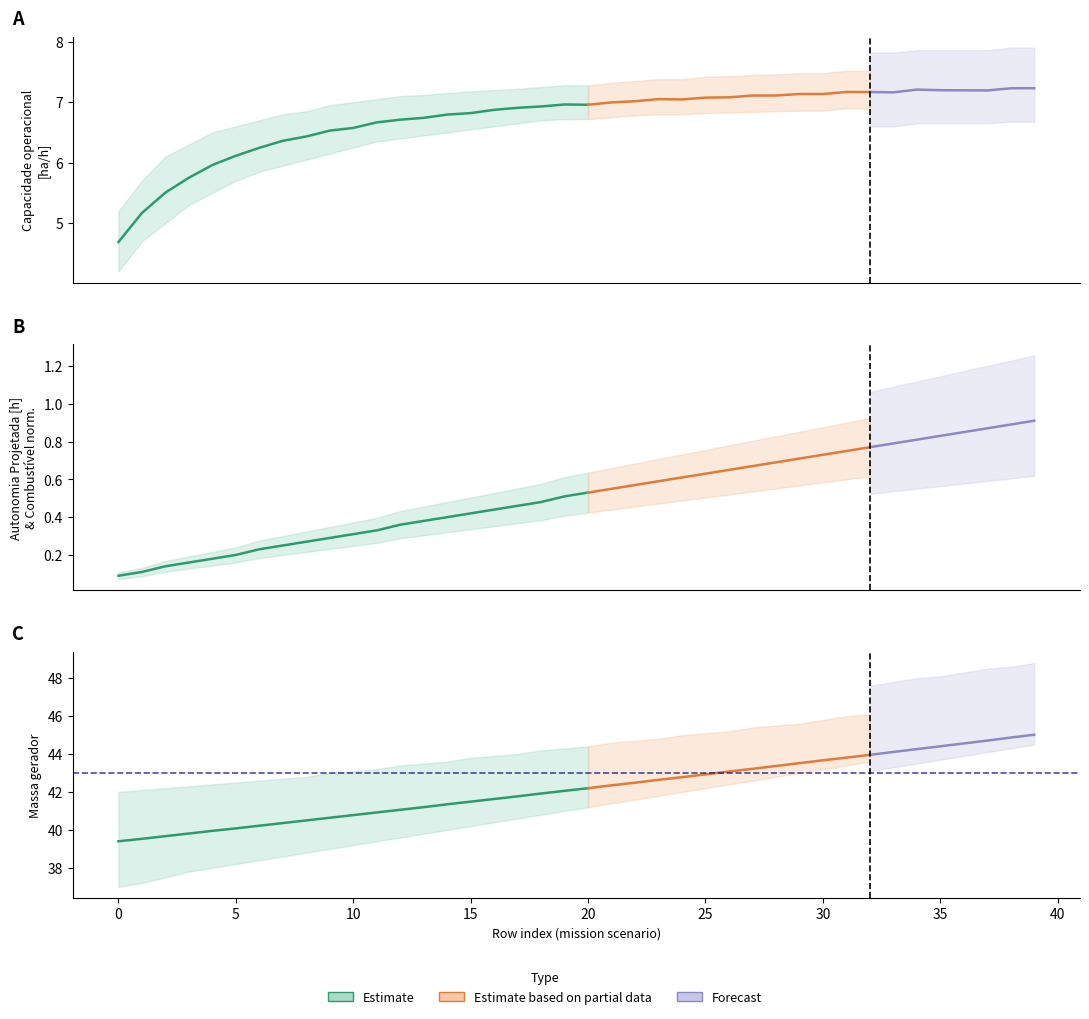

True or false: Massa gerador has more than 0 points higher than both neighbors.

False